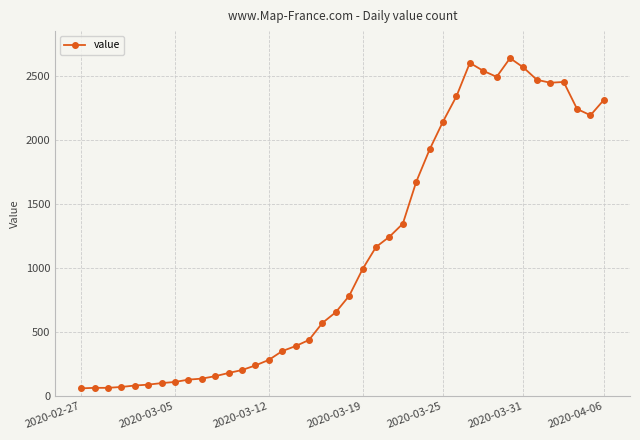

What is the difference between the maximum and minimum values?

2579